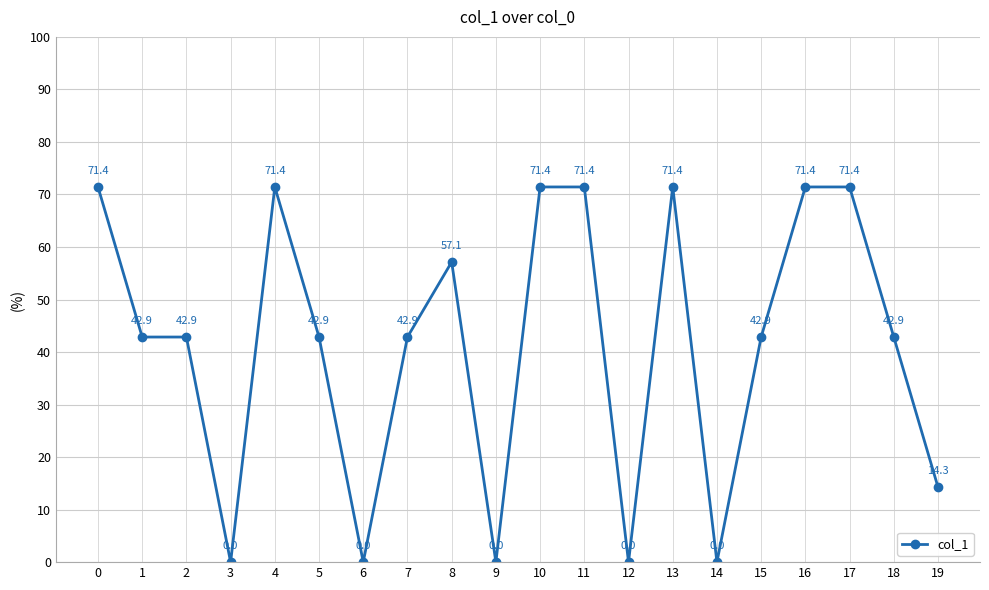

The value at 9 is 0.0. True or false?

True